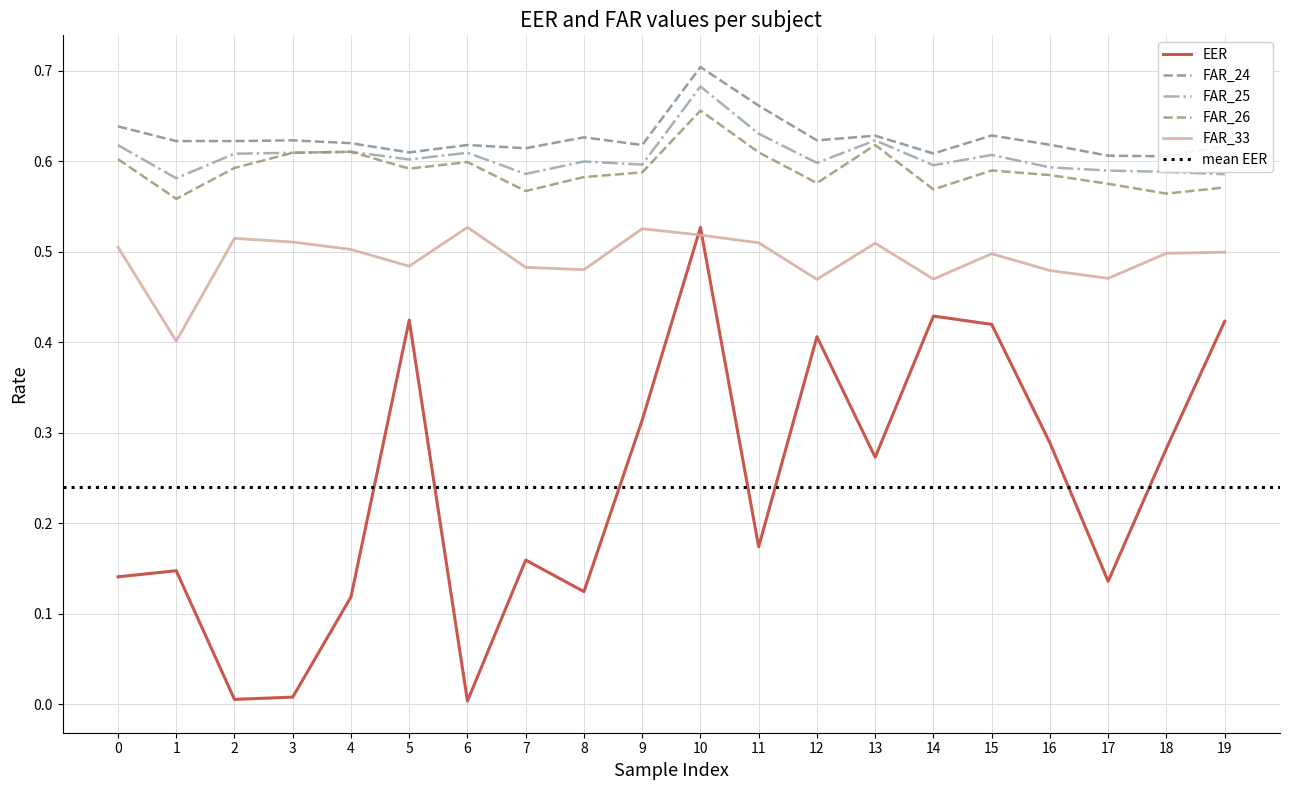

Where is the first local maximum for FAR_26?

4